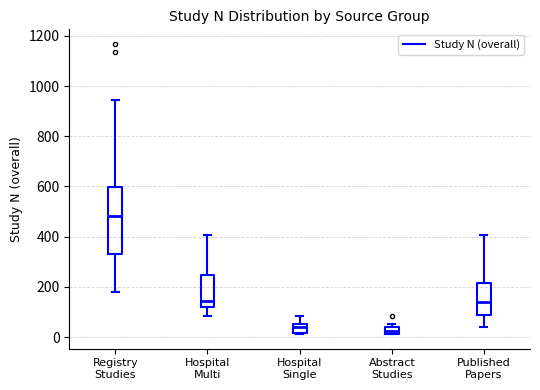

Which box's median line is the highest?

Registry Studies